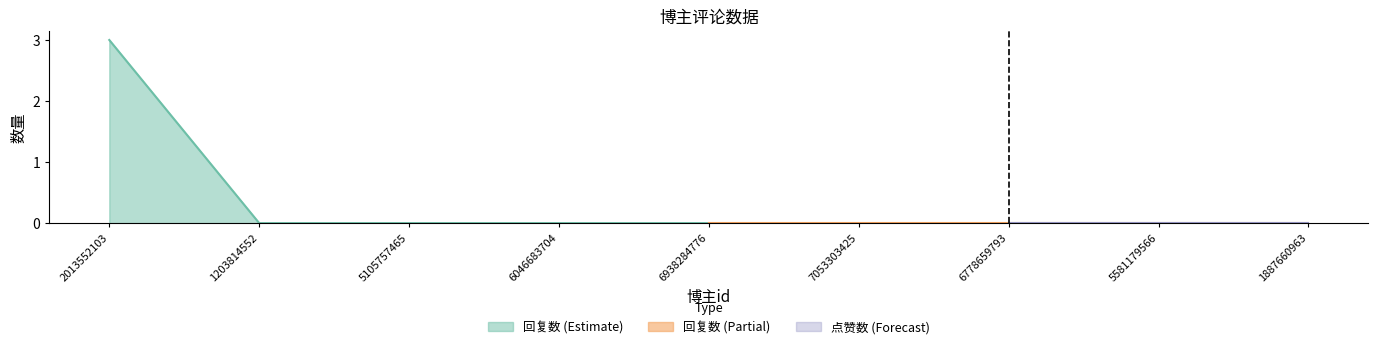

Which series changed the most between 7053303425 and 6778659793?

回复数